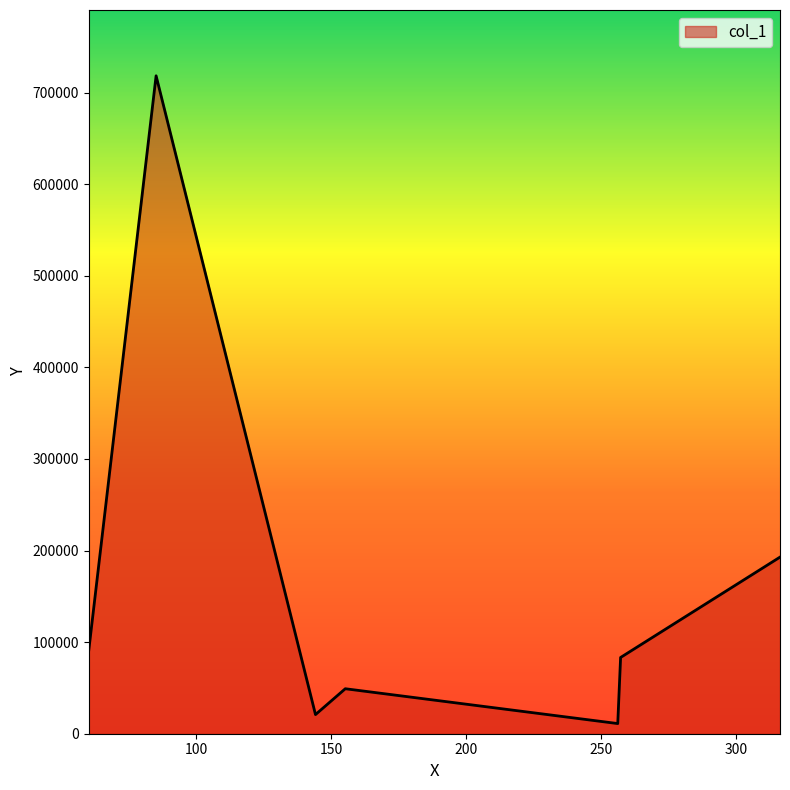

How many interior local valleys (lower than both neighbors) does the data have?

2